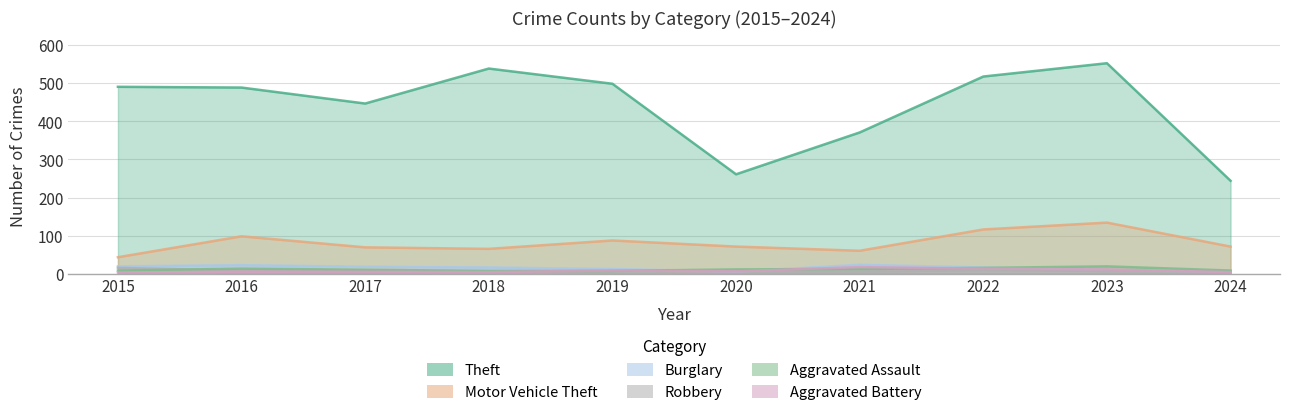

True or false: Burglary and Motor Vehicle Theft intersect in this chart.

False